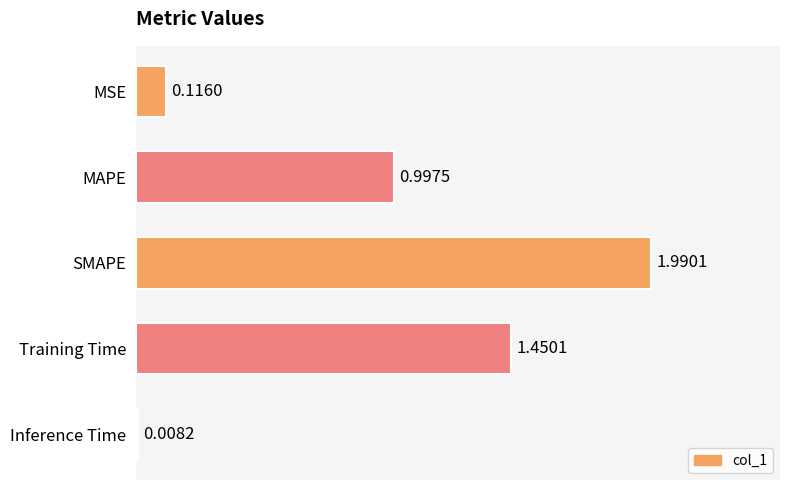

What is the ratio of the value at MAPE to the value at SMAPE?

0.5